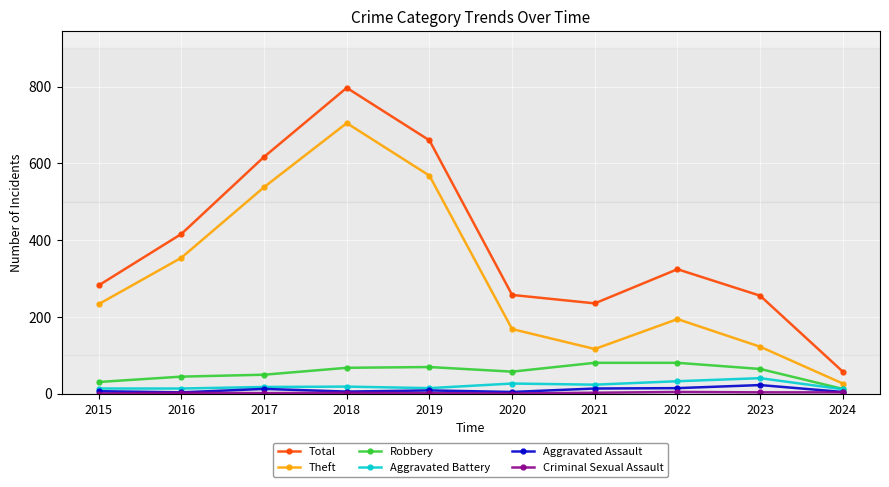

At which category does Total reach its first local valley?

2021